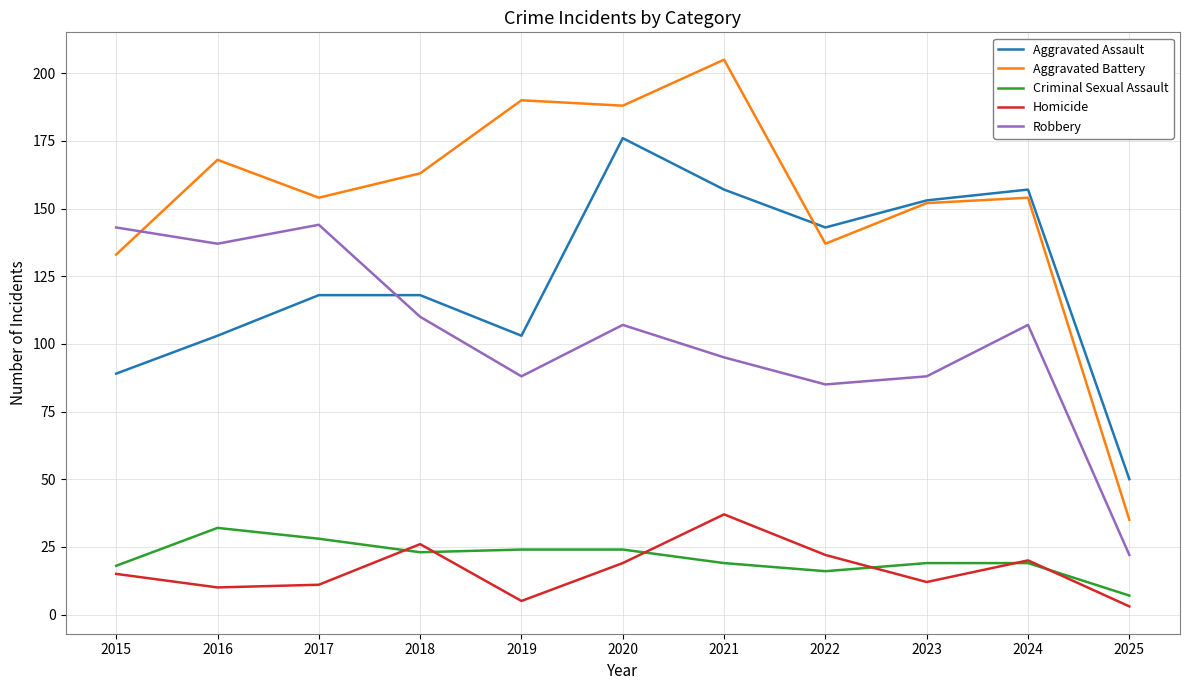

What is the sum of all Criminal Sexual Assault values?

229